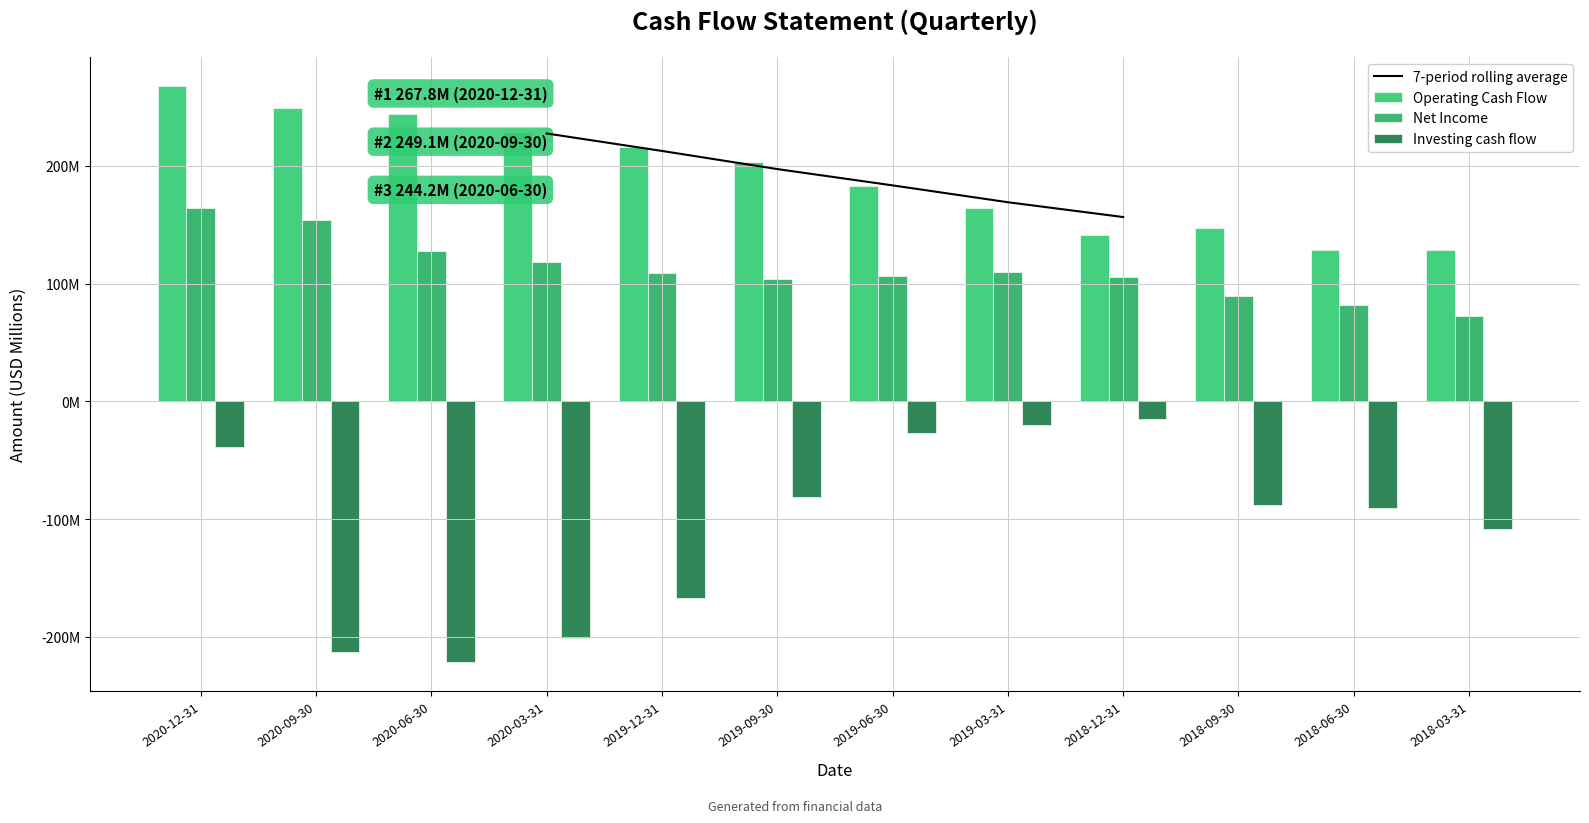

Is it true that 7-period rolling average equals 307.7 at 2020-03-31?

False